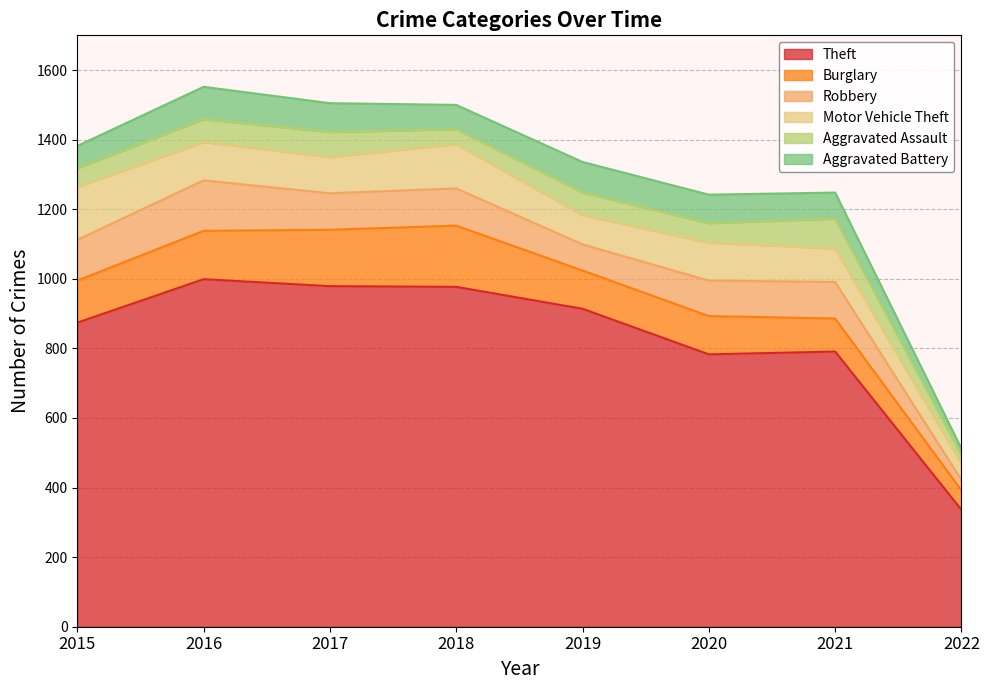

Does the chart display data point markers on the line(s)?

No